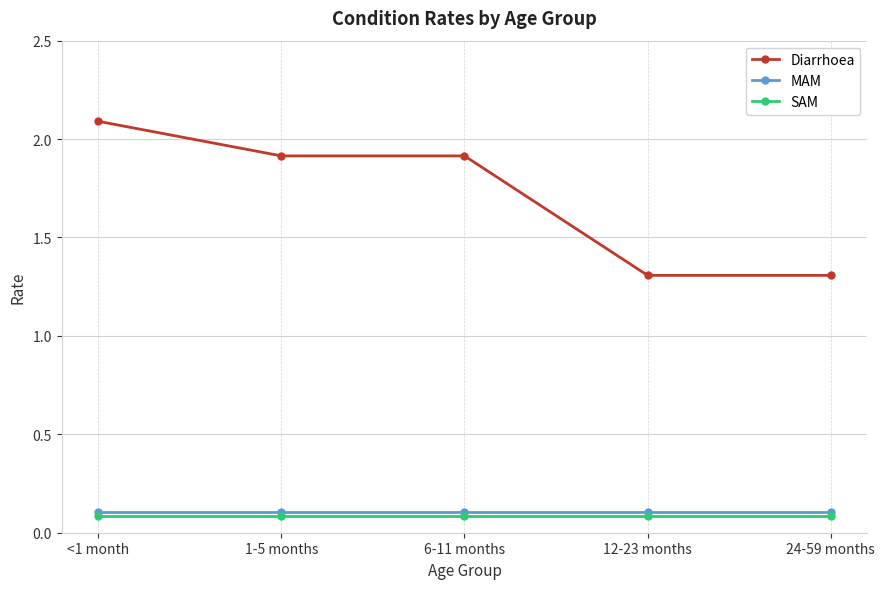

Which series has the largest range (max minus min)?

Diarrhoea